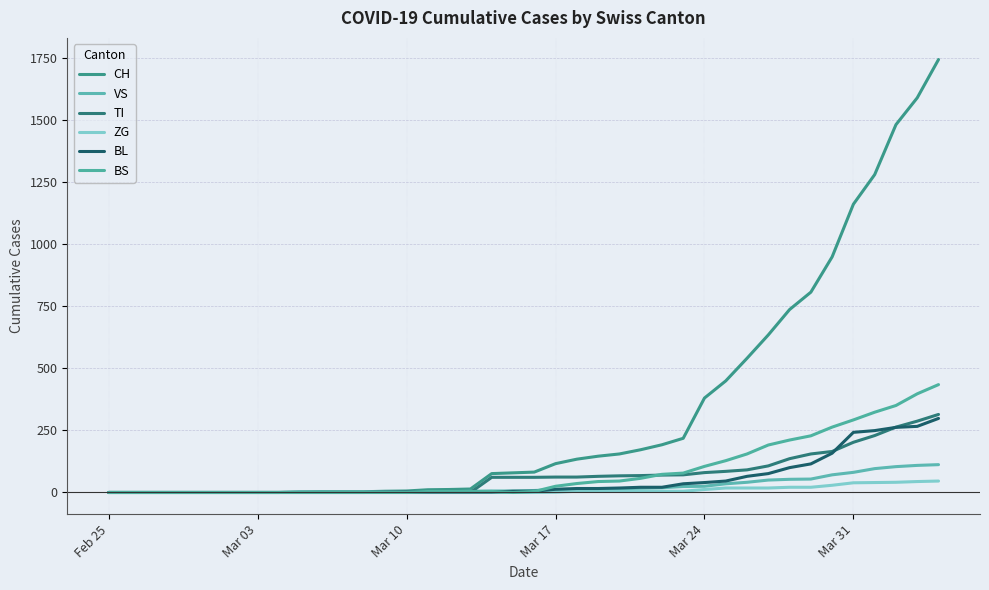

Reading left to right, transcribe all the data shown in this chart.

CH: 0	0	0	0	0	0	0	0	0	2	3	3	3	5	6	11	12	14	76	79	82	116	134	146	155	172	192	218	380	449	540	634	736	806	948	1160	1279	1480	1588	1742
VS: 0	0	0	0	0	0	0	0	0	2	2	2	2	2	2	3	3	5	6	6	8	11	11	12	15	17	19	24	25	35	41	50	53	54	71	81	96	104	109	112
TI: 0	0	0	0	0	0	0	0	0	0	0	0	0	0	0	0	0	0	61	61	61	62	62	65	67	68	70	71	80	85	91	107	136	155	165	202	229	263	287	314
ZG: 0	0	0	0	0	0	0	0	0	0	0	0	0	0	0	0	0	0	0	0	0	1	5	5	5	5	5	5	12	18	18	18	21	21	29	39	40	41	44	46
BL: 0	0	0	0	0	0	0	0	0	0	0	0	0	1	2	2	2	2	2	5	5	13	16	16	18	21	21	35	40	46	65	76	100	115	158	242	249	262	266	298
BS: 0	0	0	0	0	0	0	0	0	0	0	0	0	0	0	4	4	4	4	0	4	25	36	44	46	57	73	78	105	128	155	191	211	228	263	292	323	350	397	434